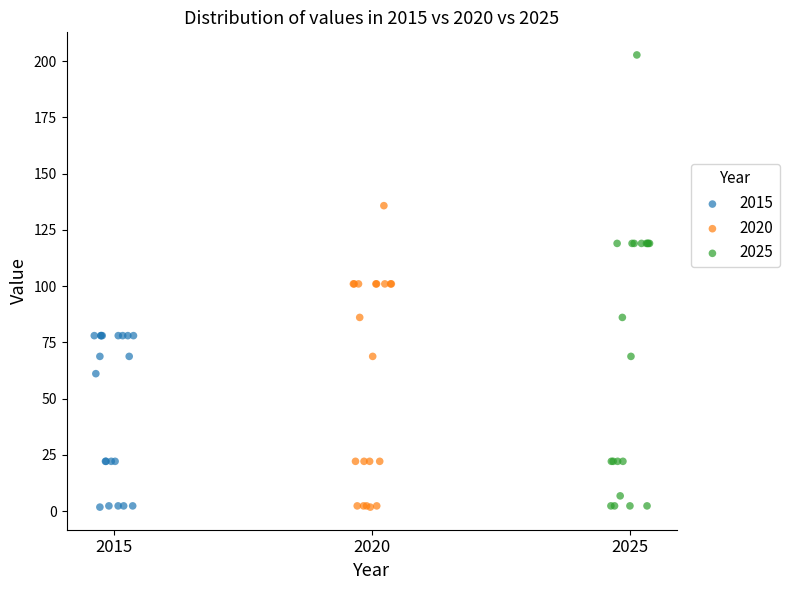

Which series contains the highest Y value?

2025